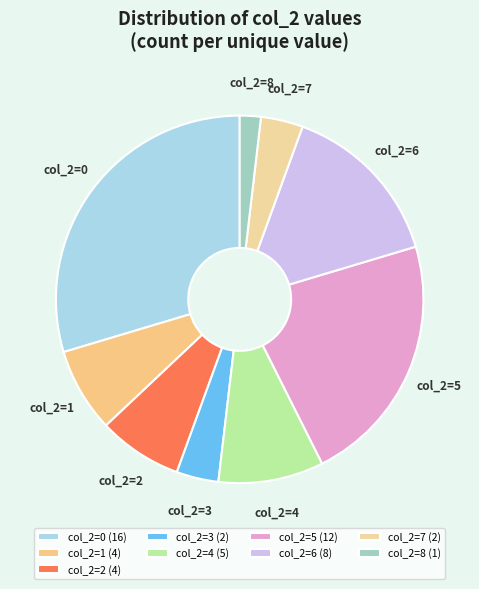

Between col_2=7 and col_2=4, which is larger?

col_2=4